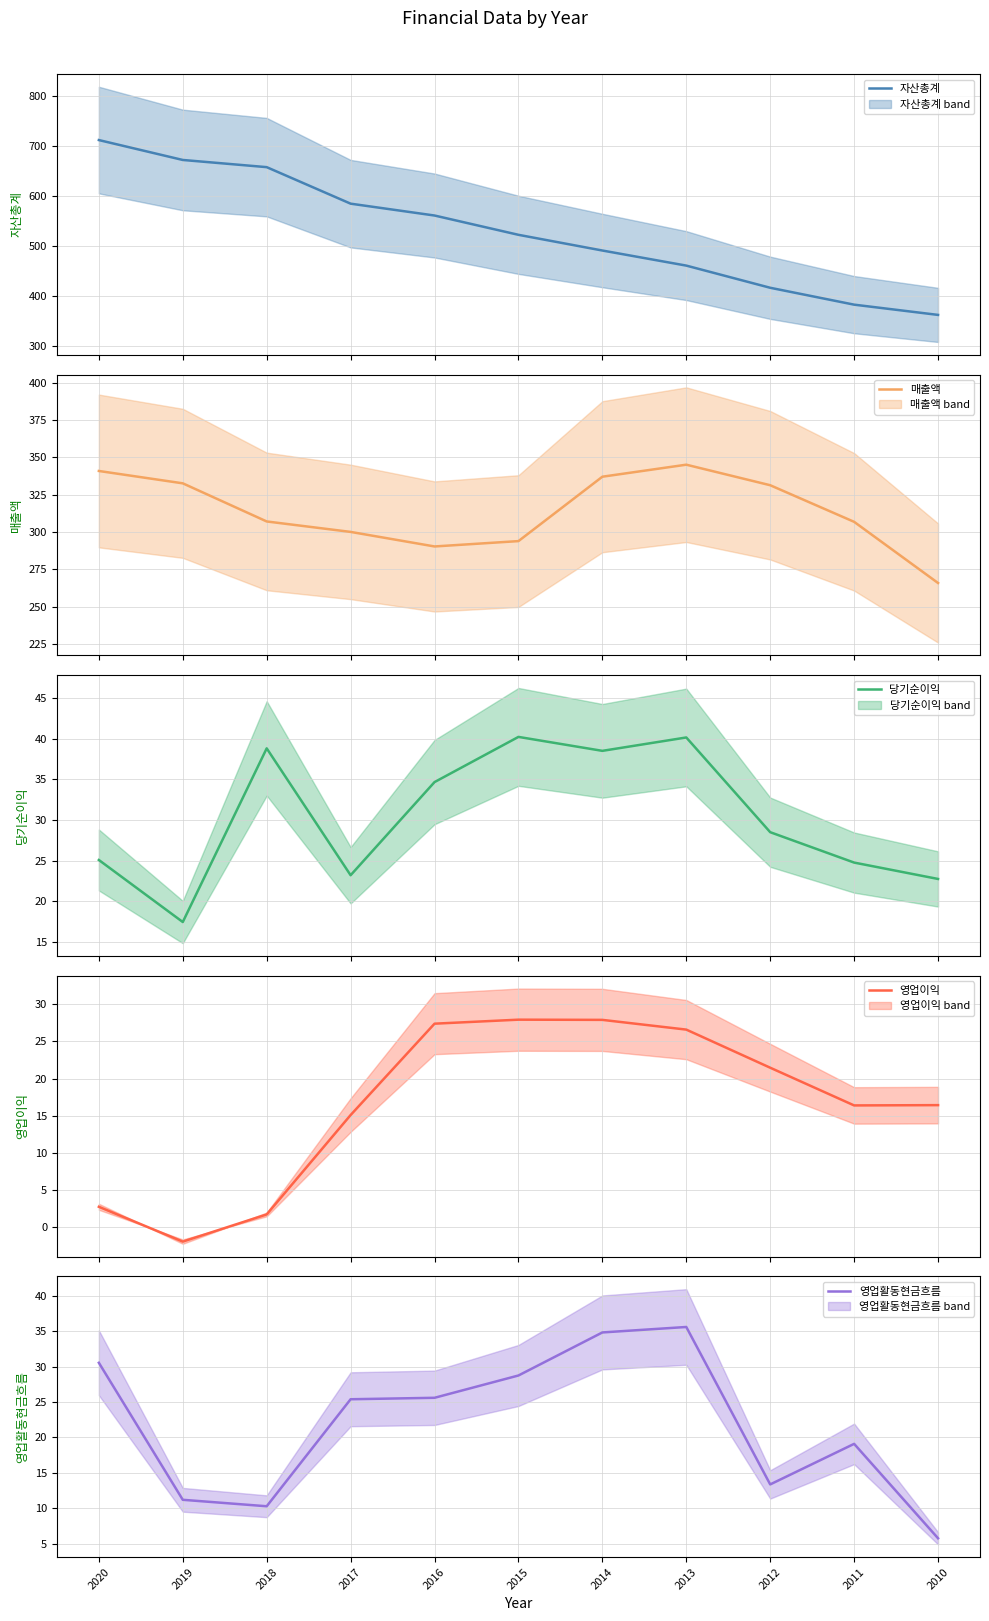

Does the chart display data point markers on the line(s)?

No